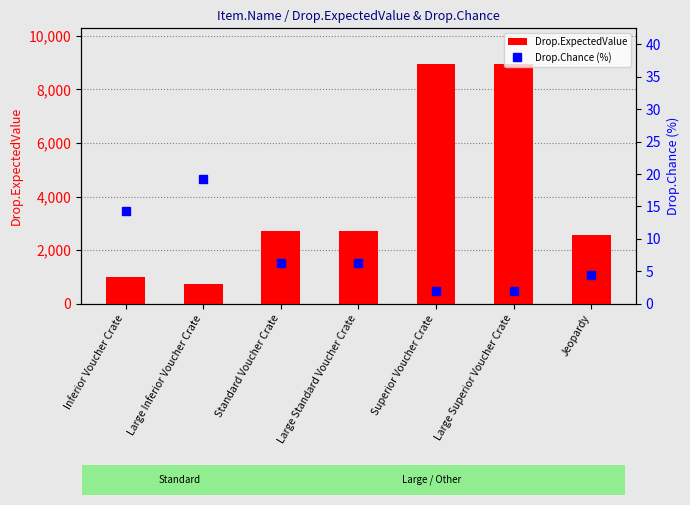

Reading left to right, extract all data points from this chart.

Drop.ExpectedValue: Inferior Voucher Crate=1004.0	Large Inferior Voucher Crate=747.0	Standard Voucher Crate=2707.0	Large Standard Voucher Crate=2707.0	Superior Voucher Crate=8937.0	Large Superior Voucher Crate=8937.0	Jeopardy=2577.0
Drop.Chance (%): Inferior Voucher Crate=14.2	Large Inferior Voucher Crate=19.3	Standard Voucher Crate=6.3	Large Standard Voucher Crate=6.3	Superior Voucher Crate=2.0	Large Superior Voucher Crate=2.0	Jeopardy=4.5